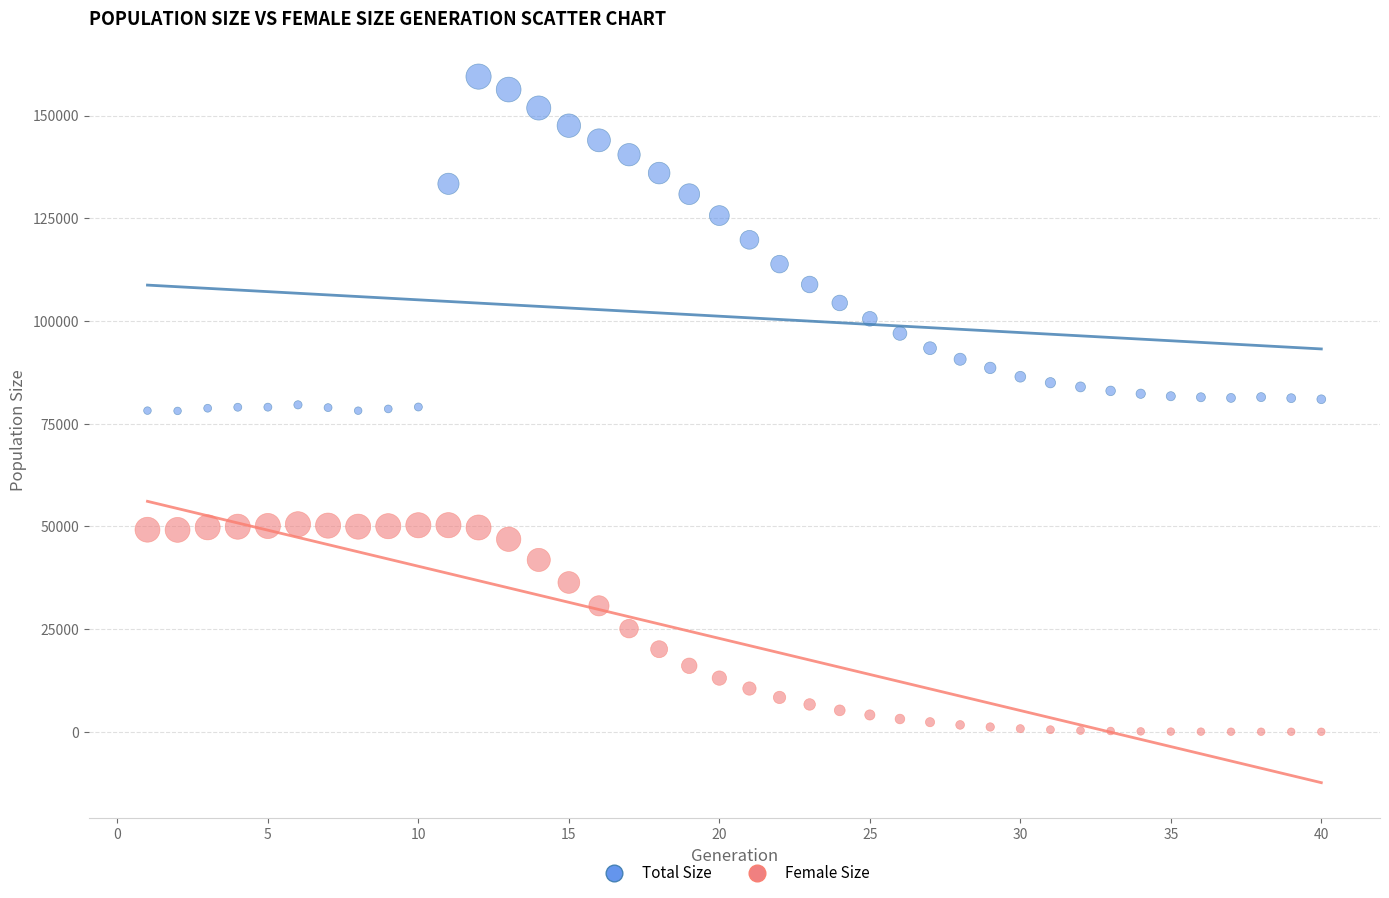

What are all the series names shown in the legend?

Total Size, Female Size